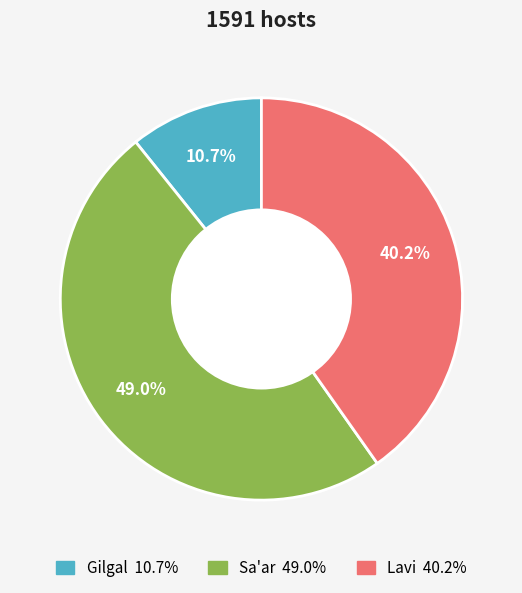

Combined, do Gilgal and Sa'ar account for over 50%?

Yes